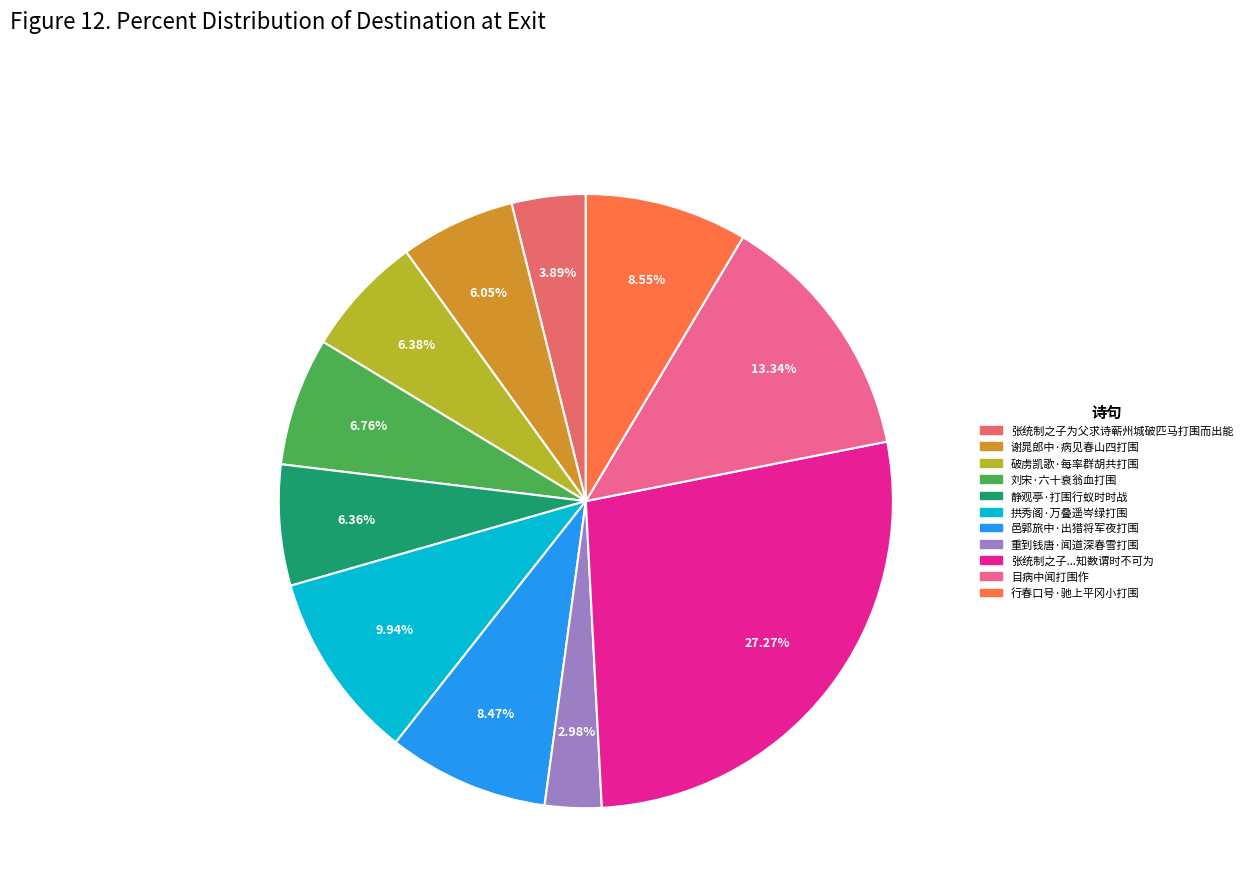

Is there any slice that represents more than half of the pie?

No